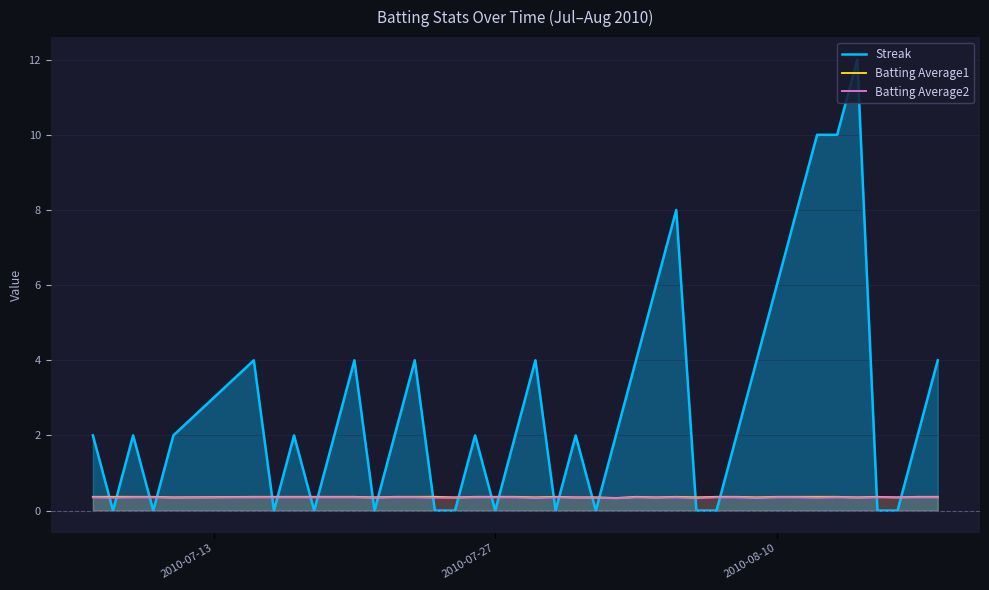

What is the highest value of the Streak series?

12.0